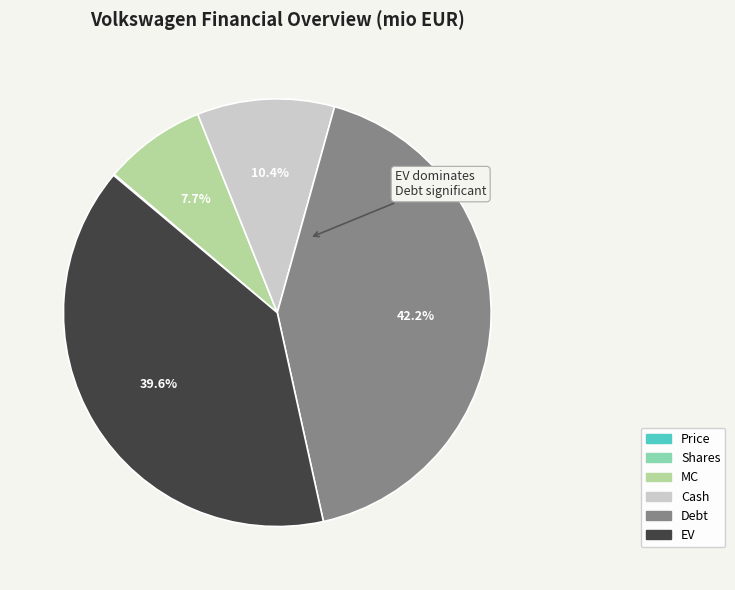

Which slice is the largest?

Debt